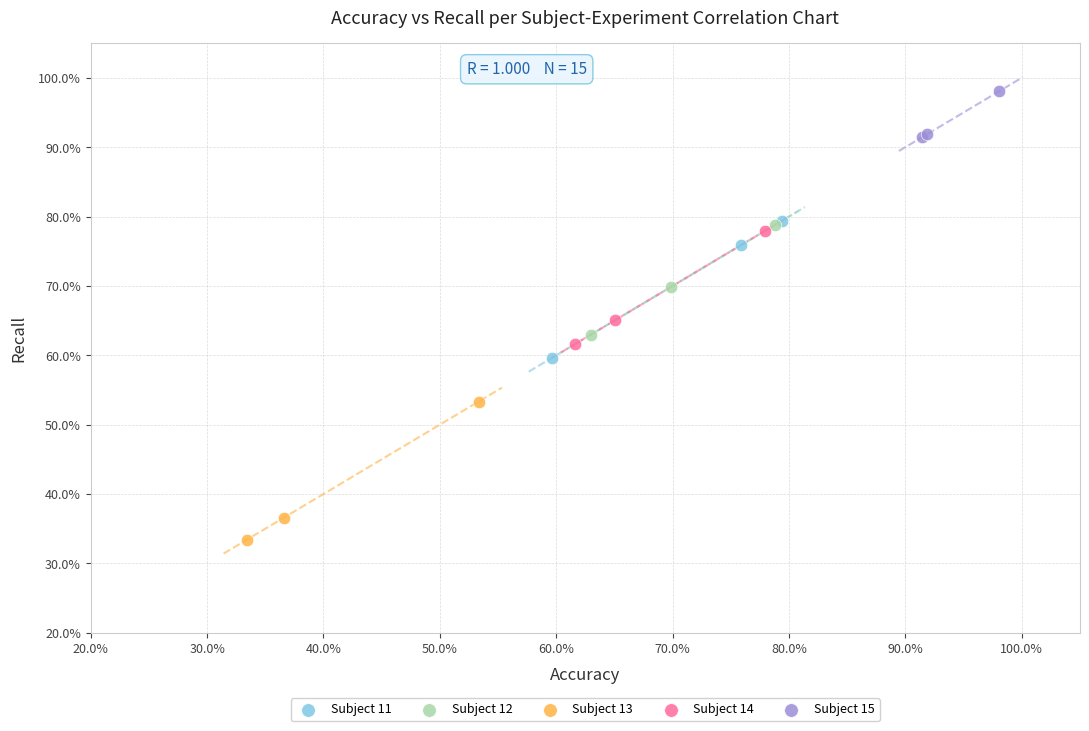

Which series contains the highest Y value?

Subject 15